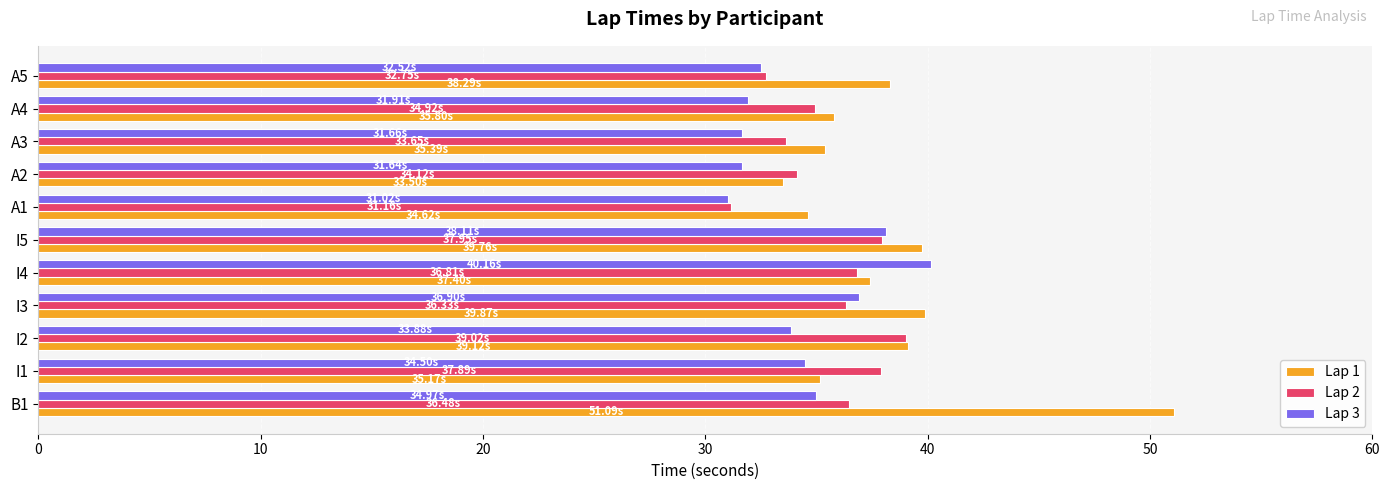

Is the value of Lap 1 at I4 greater than the value of Lap 2 at A5?

Yes